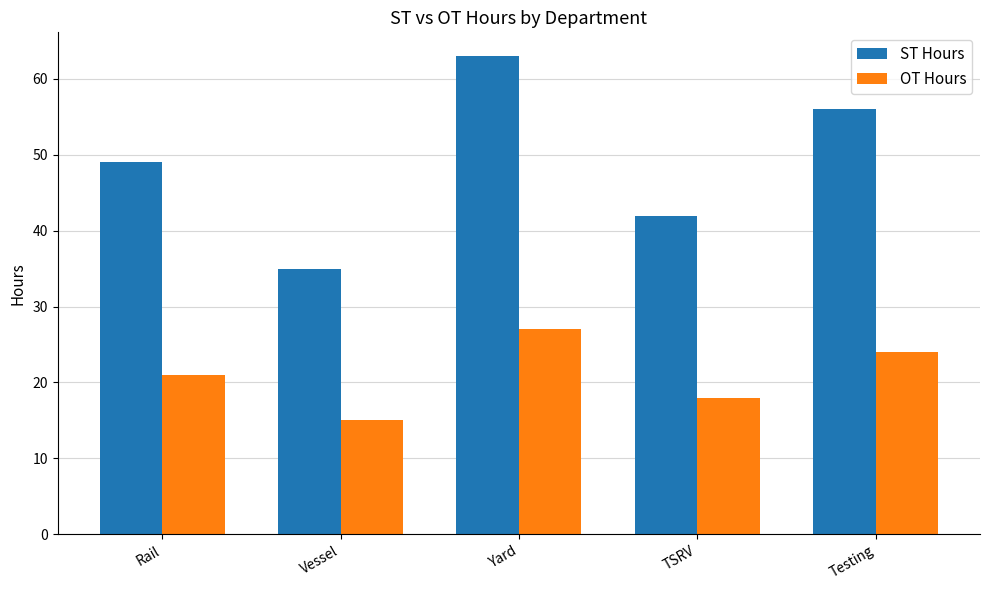

Which series has the largest total across all categories?

ST Hours